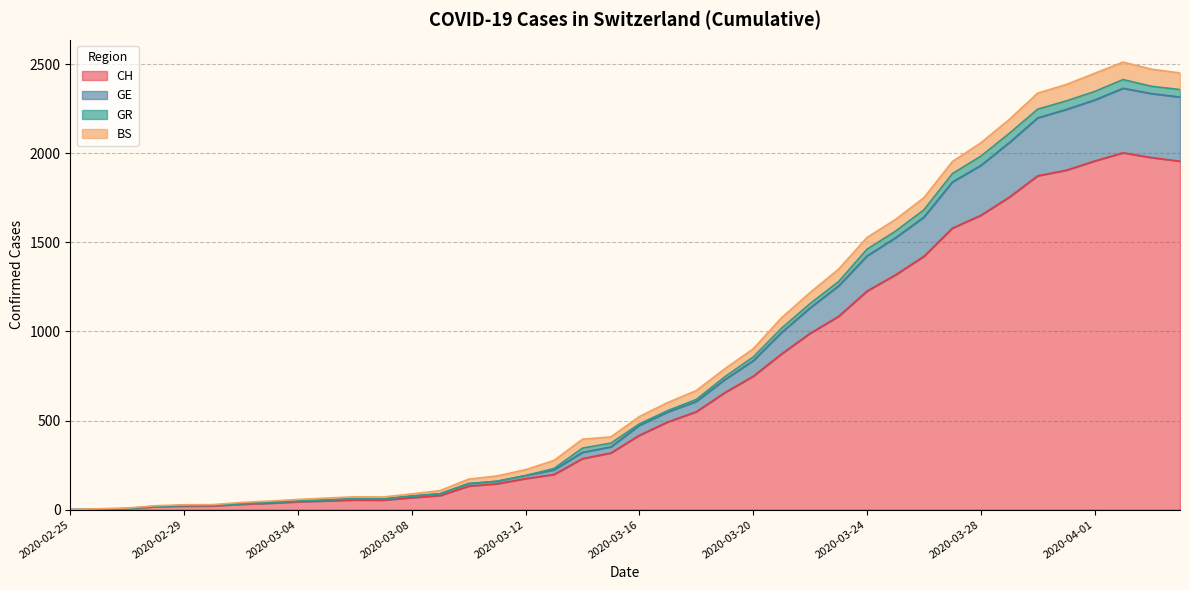

Between 2020-03-13 and 2020-03-27, which is larger?

2020-03-27